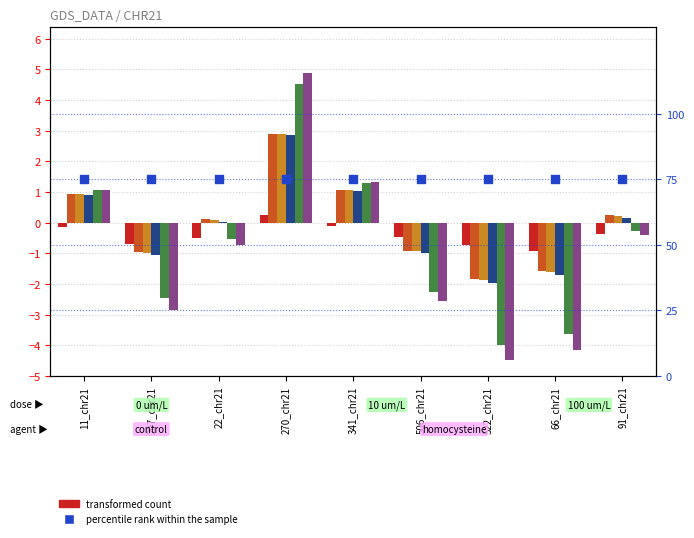

At which category is the sum across all series the highest?

270_chr21